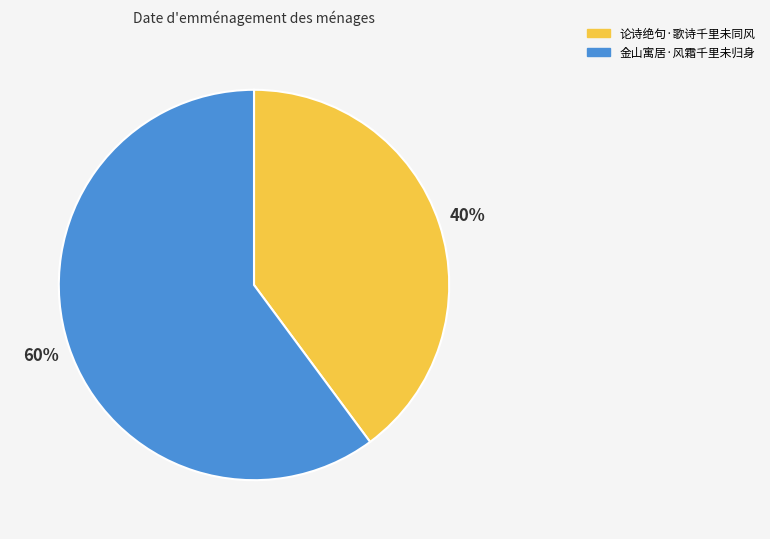

Do 论诗绝句·歌诗千里未同风 and 金山寓居·风霜千里未归身 together represent more than half of the pie?

Yes